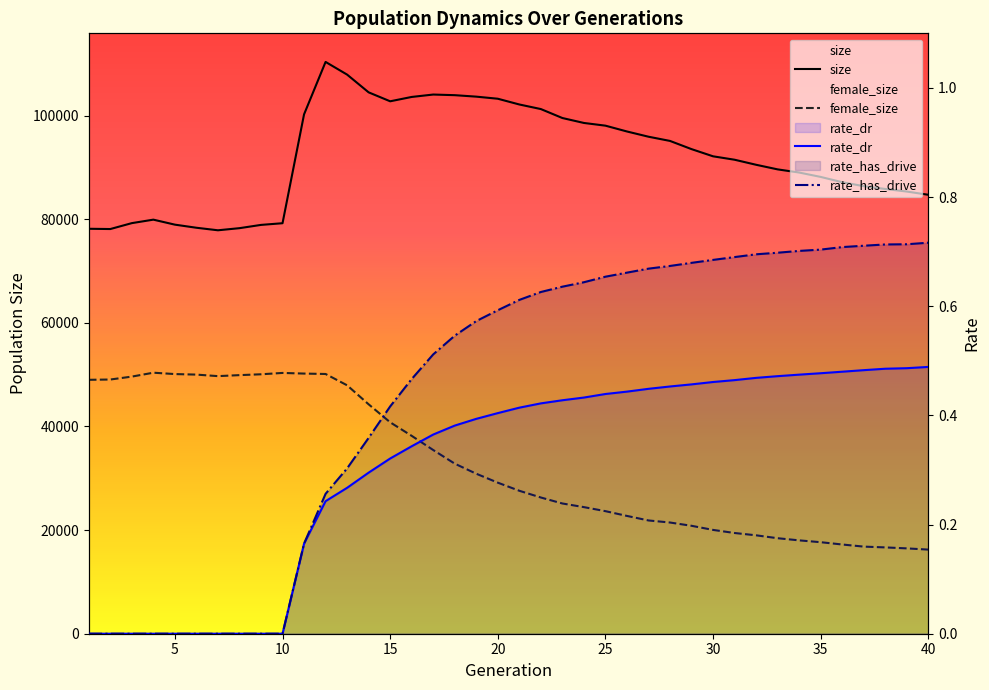

How many data points in rate_dr are above 0?

30